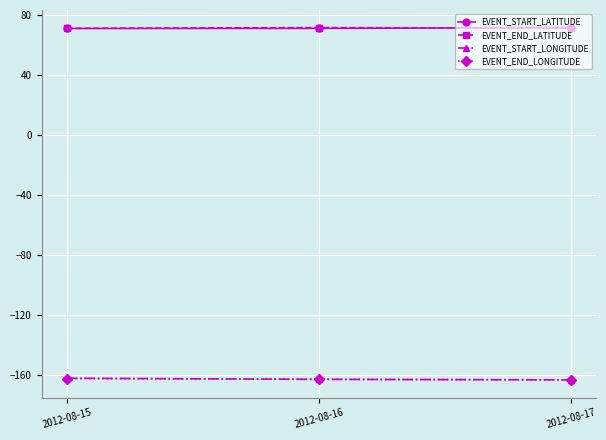

What is the minimum value shown in the chart?

-163.2